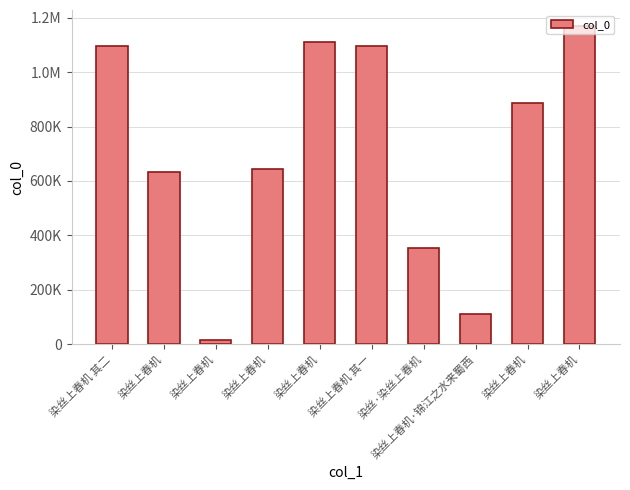

At which category does the chart reach its peak across all series?

染丝上春机